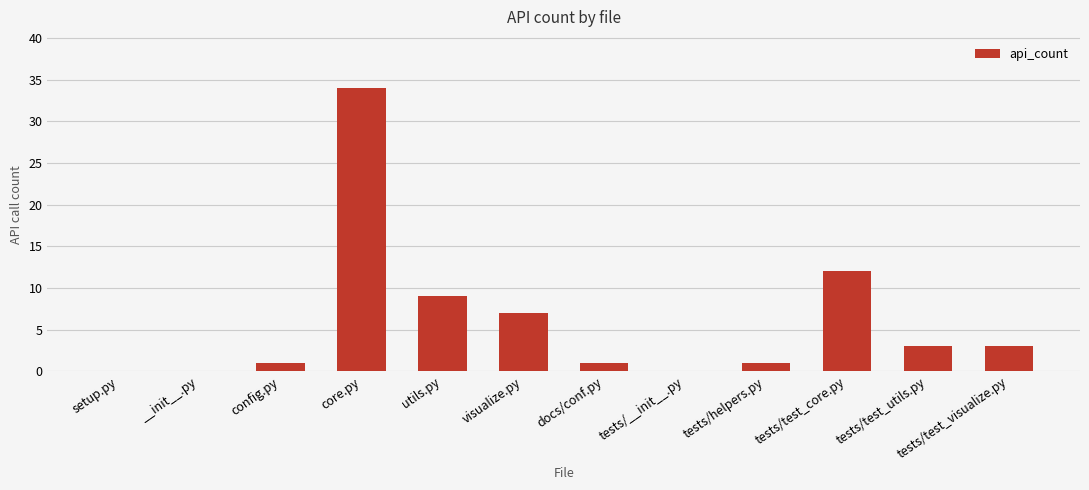

Between config.py and tests/__init__.py, which is larger?

config.py